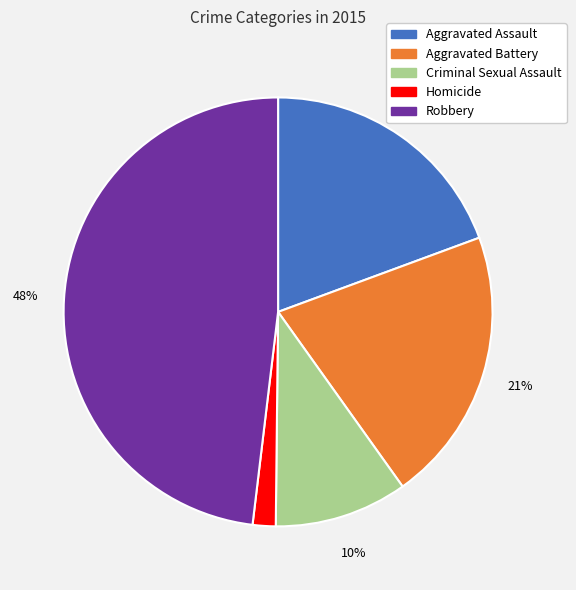

True or false: Robbery accounts for 39% of the total.

False